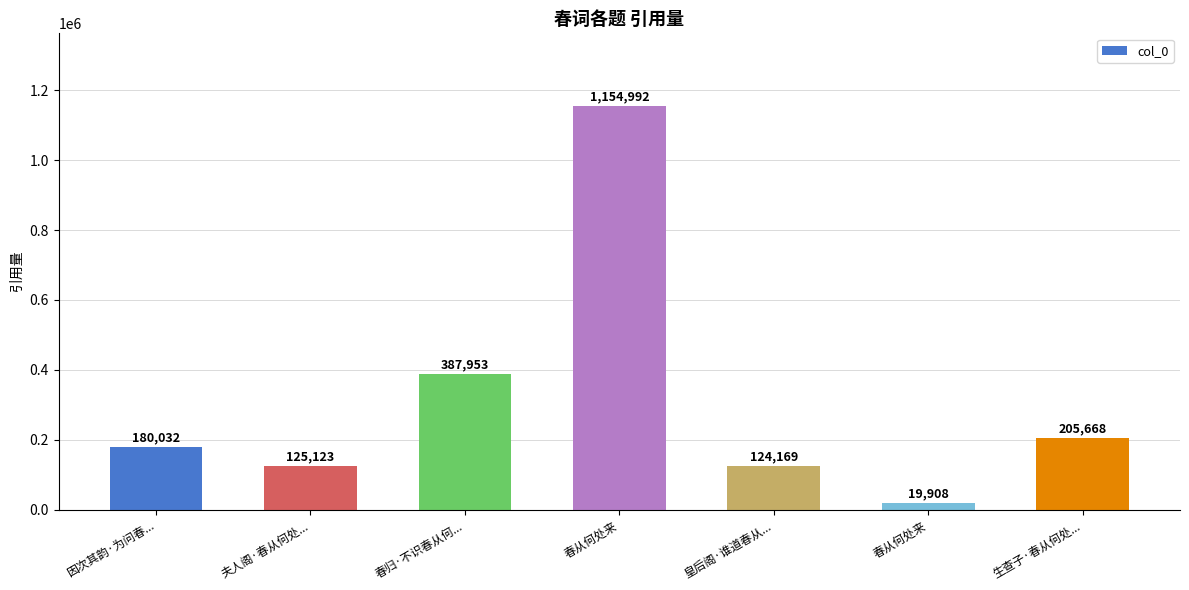

The chart shows a value of 30569 at 春从何处来. True or false?

False